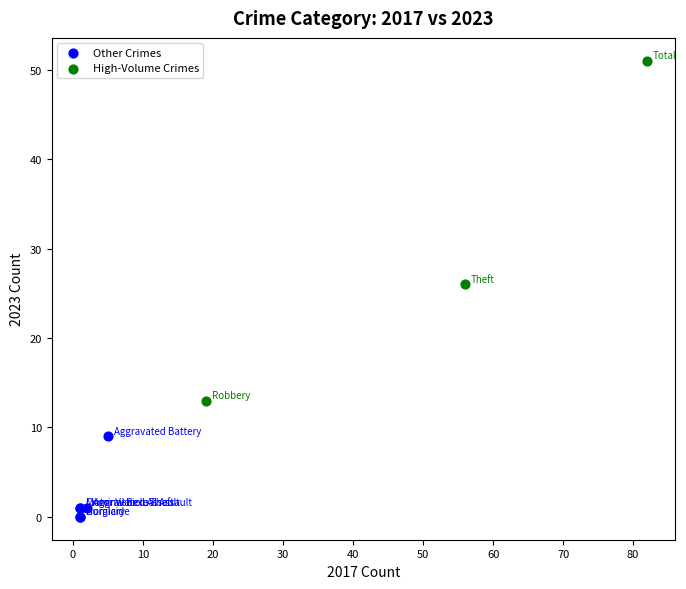

Which series contains the highest Y value?

High-Volume Crimes